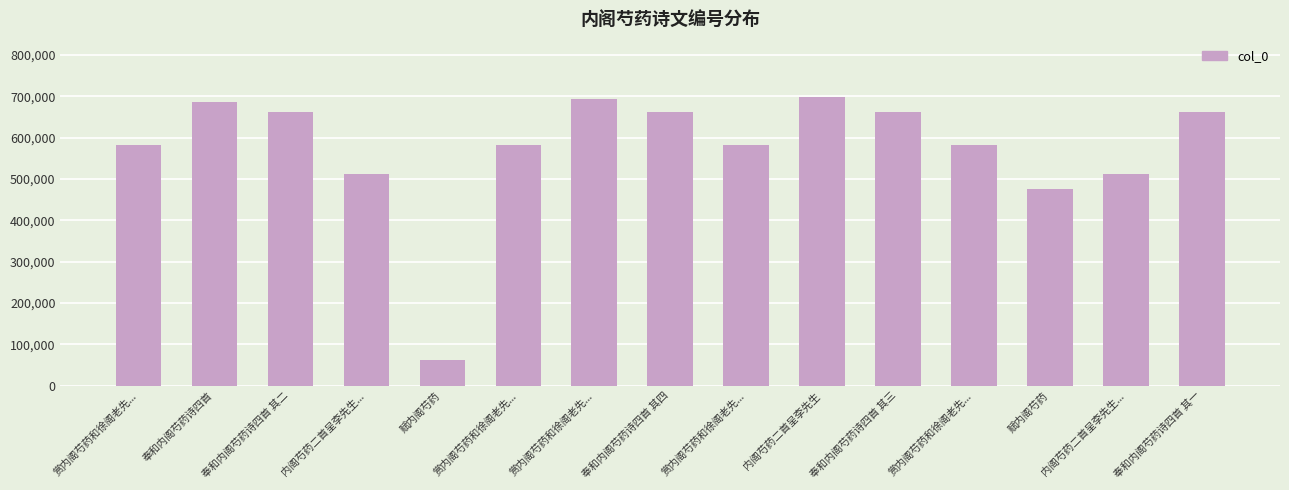

At which label does the data first exceed 581763?

奉和内阁芍药诗四首